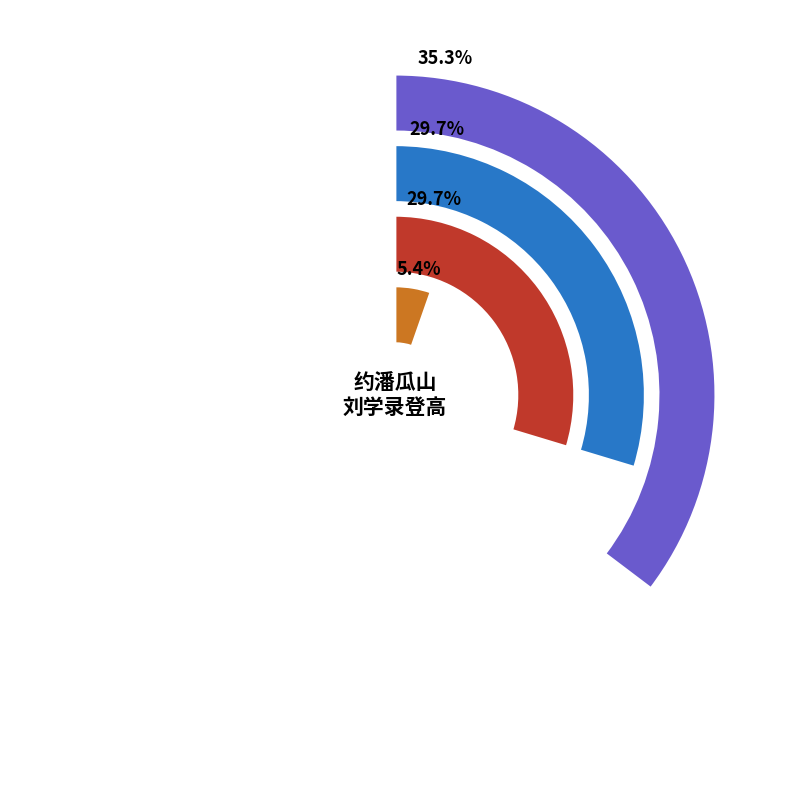

To the nearest percent, what percentage of the pie is 约潘瓜山刘学录登高 其一?

30%